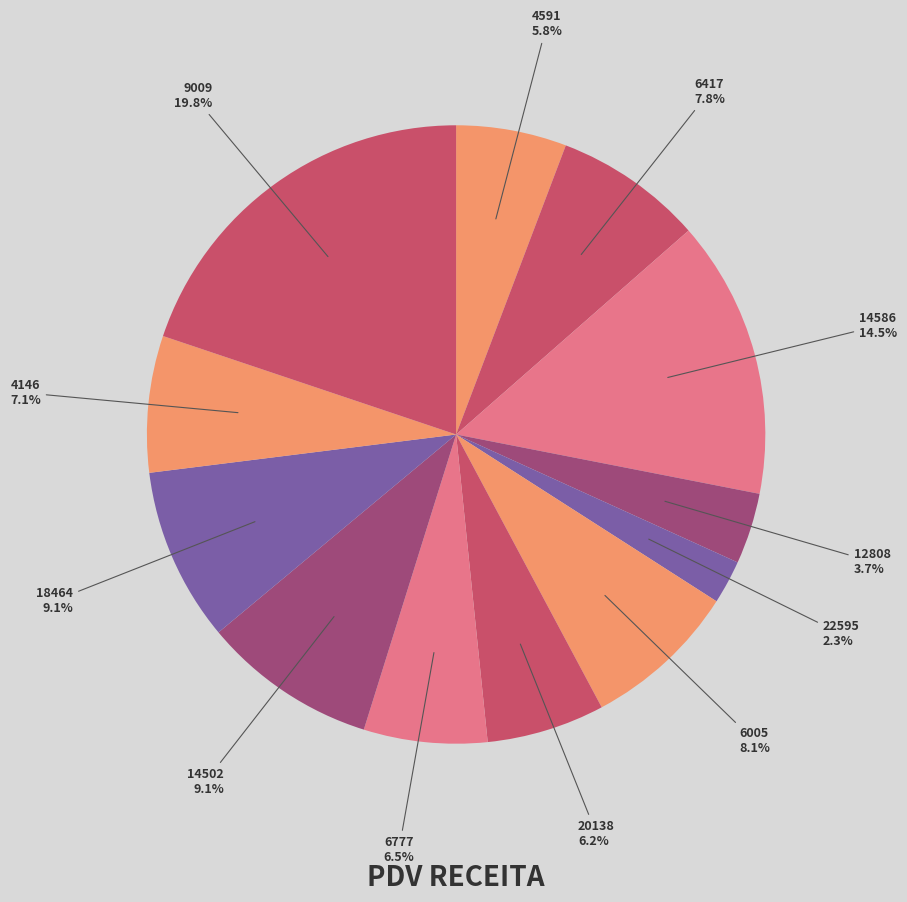

Is the sum of 14502 and 4146 greater than half?

No